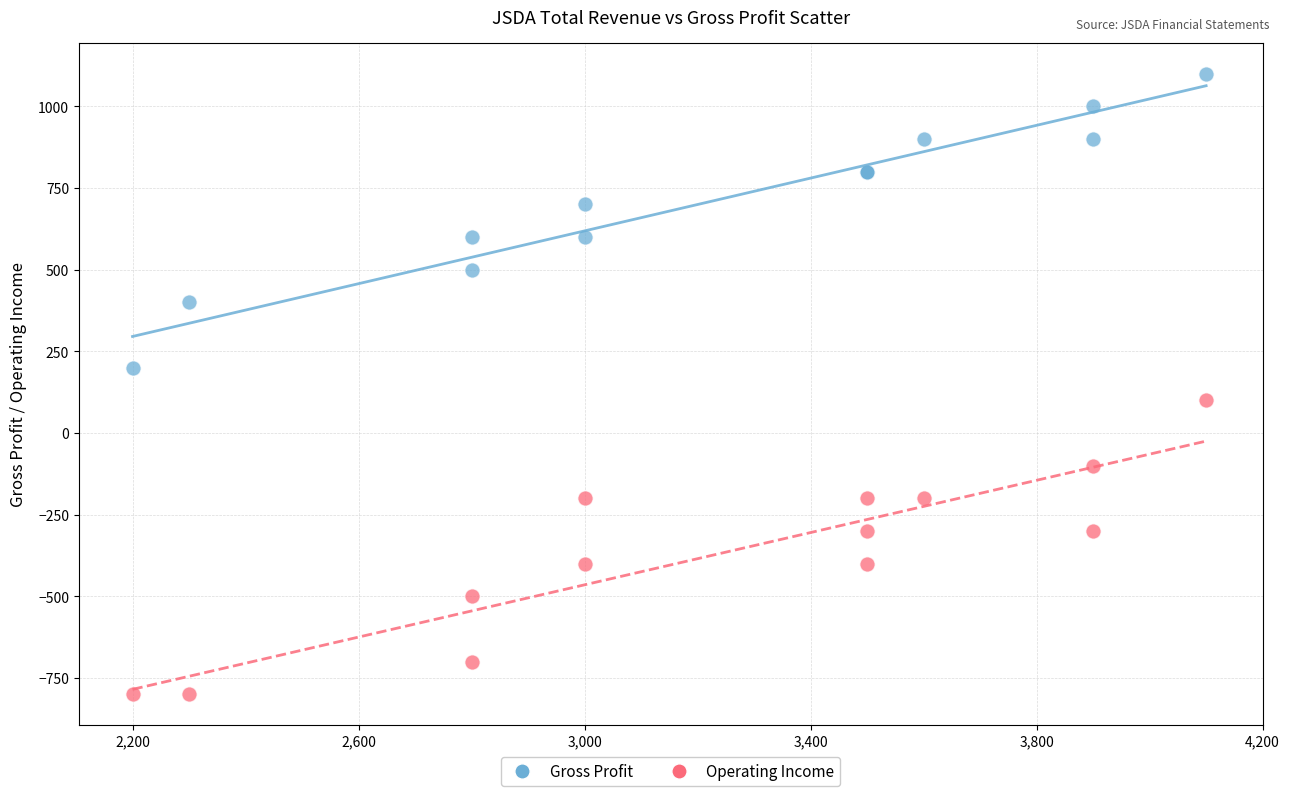

What are all the series names shown in the legend?

Gross Profit, Operating Income